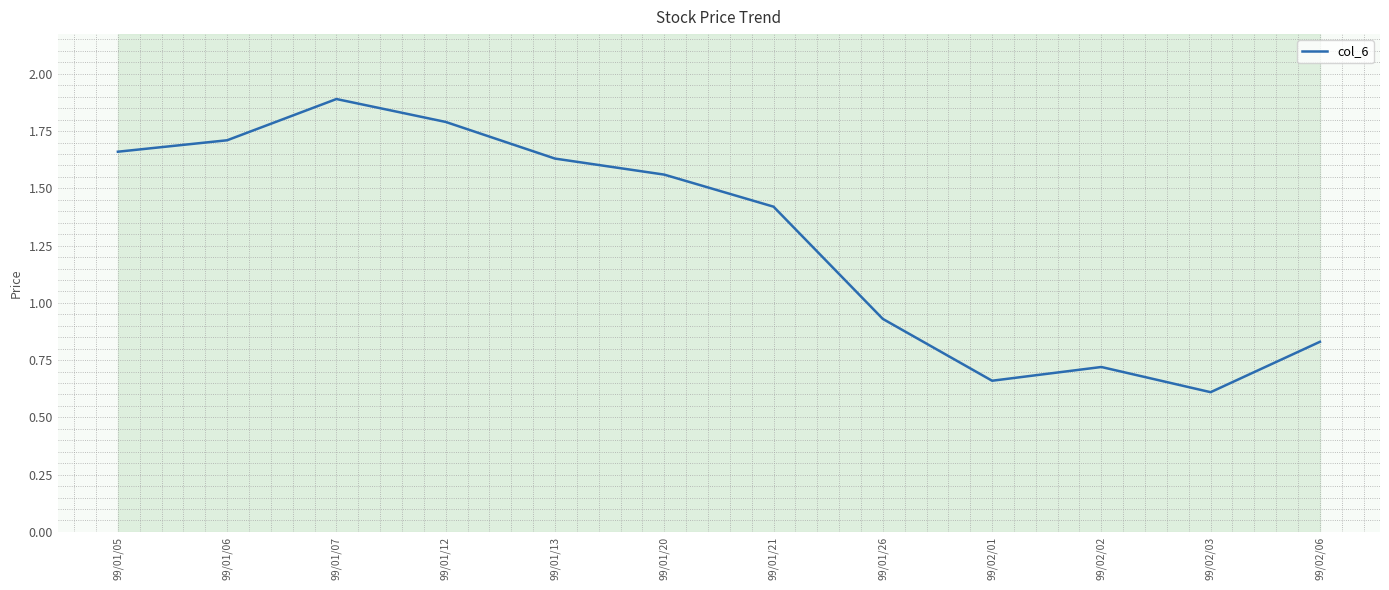

What is the sum of the values at 99/01/26 and 99/01/05?

2.6